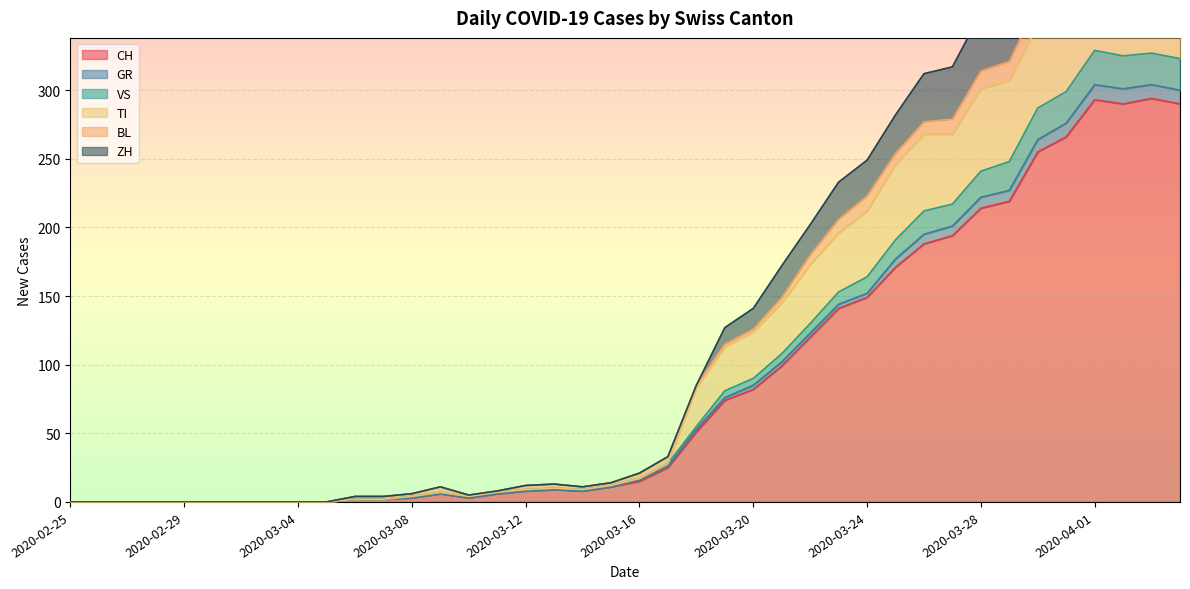

What is the maximum value for CH?

294